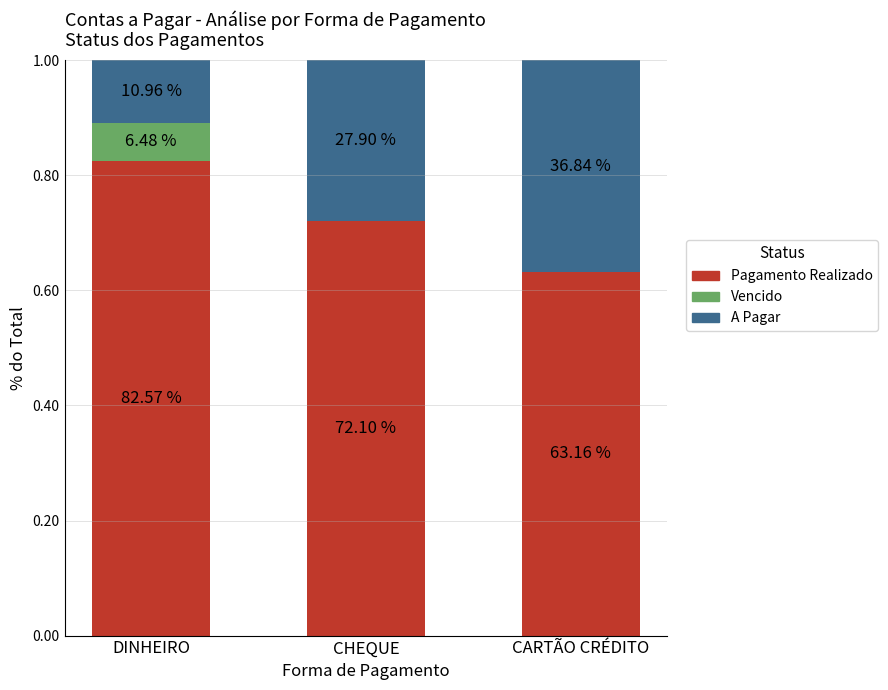

Which series has the largest range (max minus min)?

A Pagar